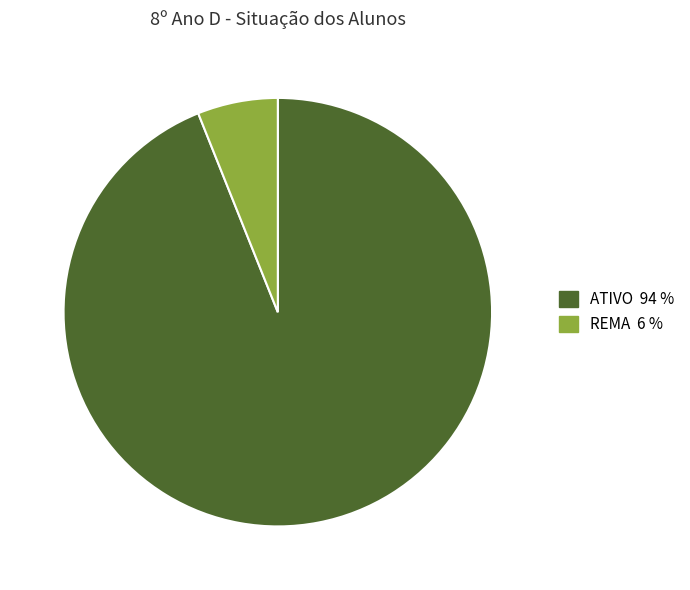

Does REMA represent more than half of the total?

No